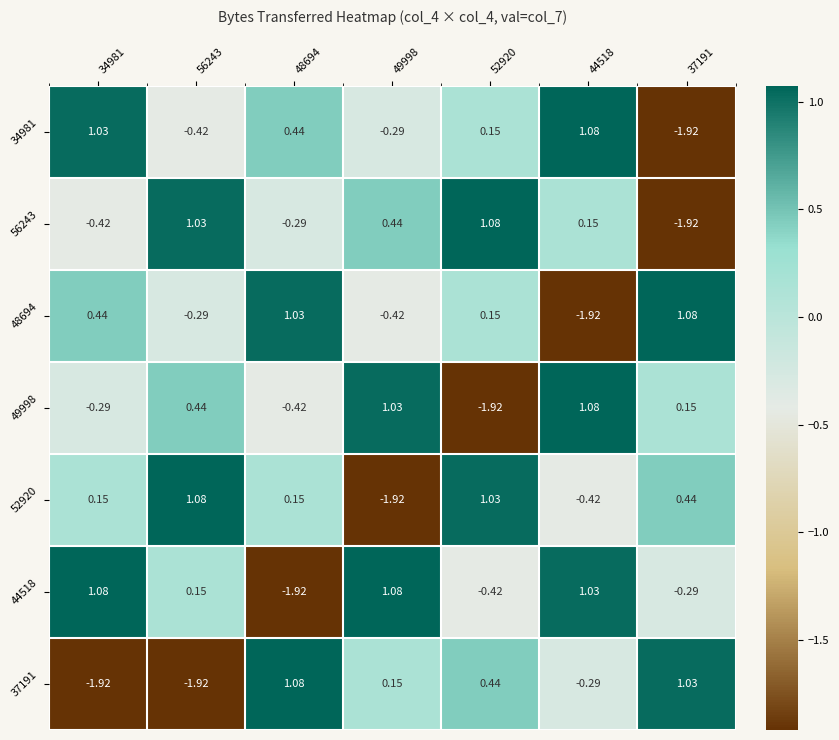

Is the value of 56243 at 56243 greater than the value of 44518 at 34981?

No